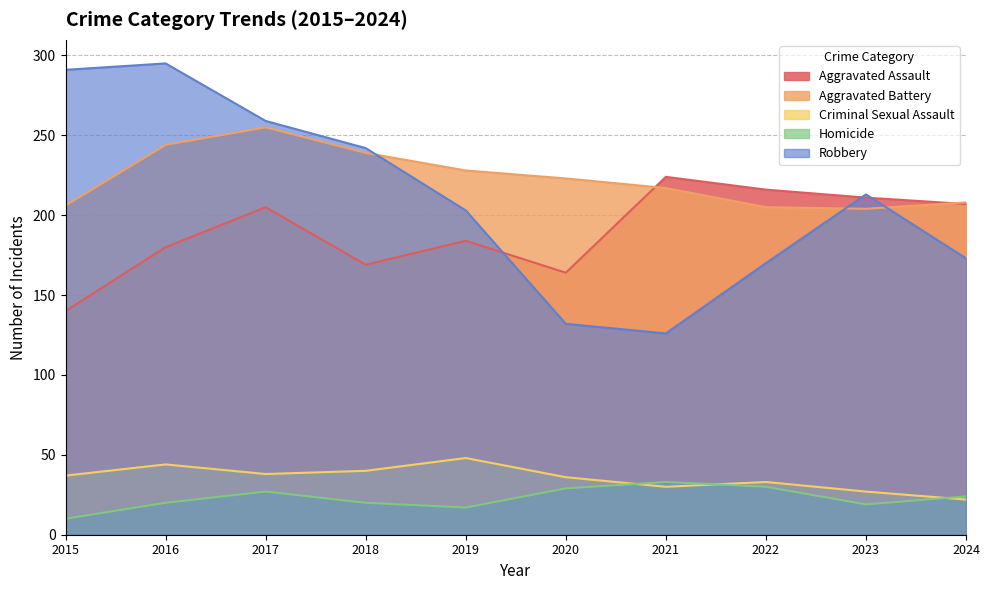

Which category has the lowest value across all series?

2015